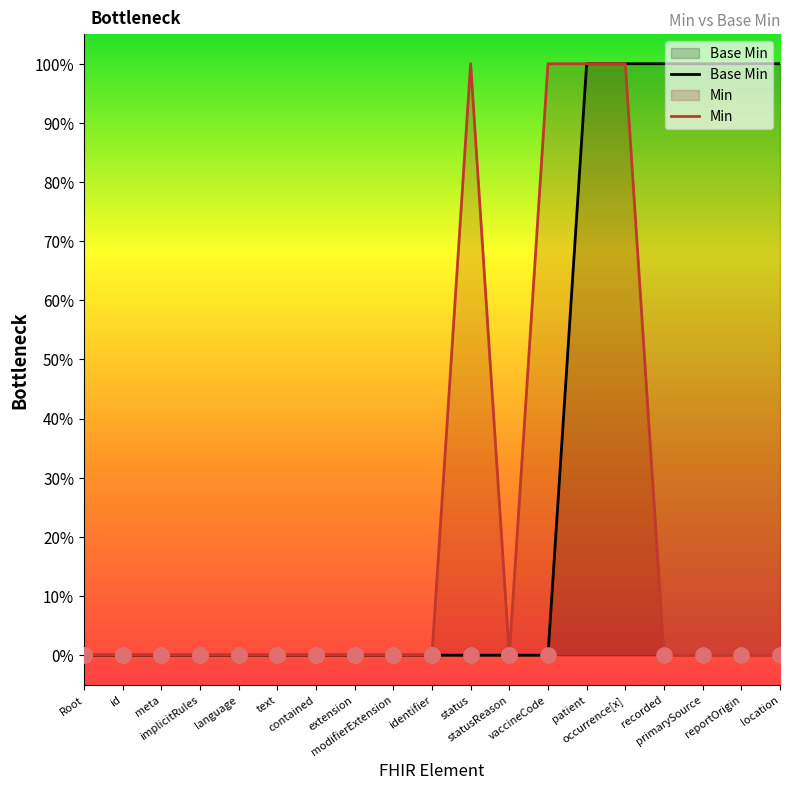

What are all the series names shown in the legend?

Base Min, Min